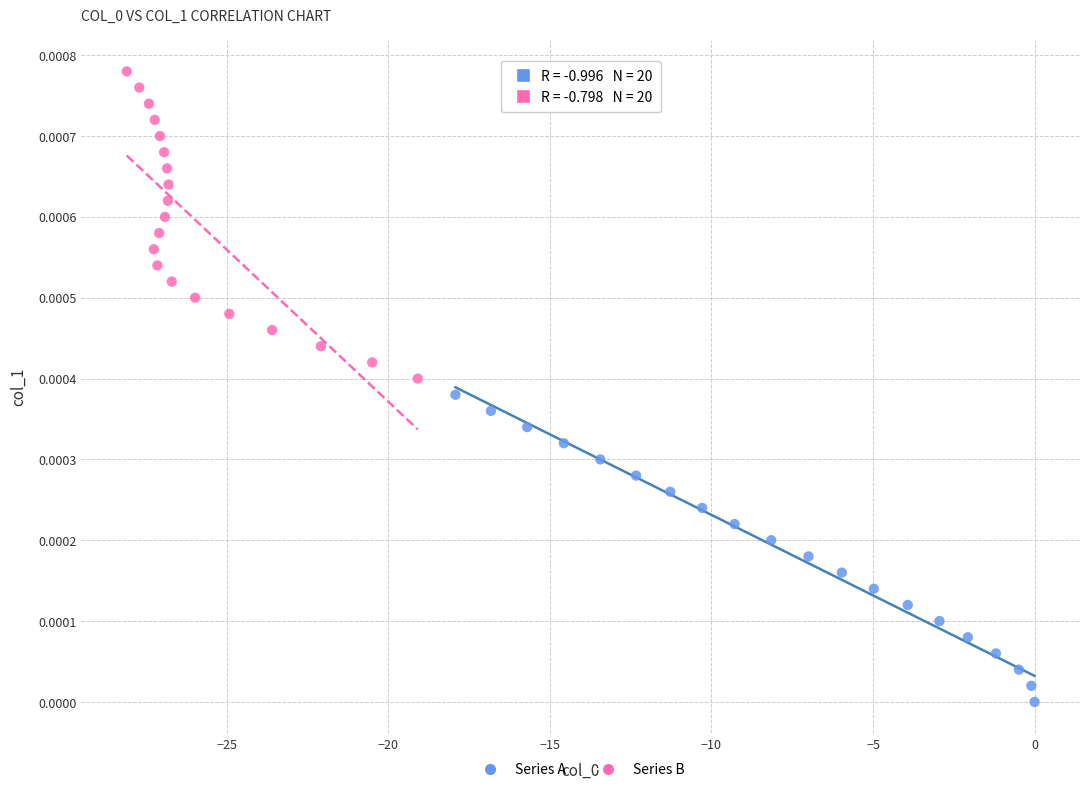

Which series reaches the minimum Y coordinate?

Series A